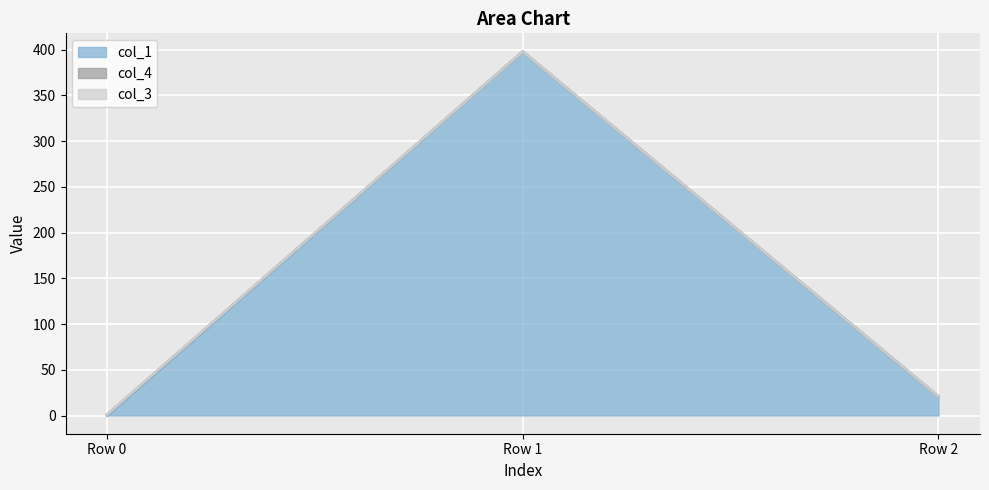

Which category has the lowest value across all series?

Row 0